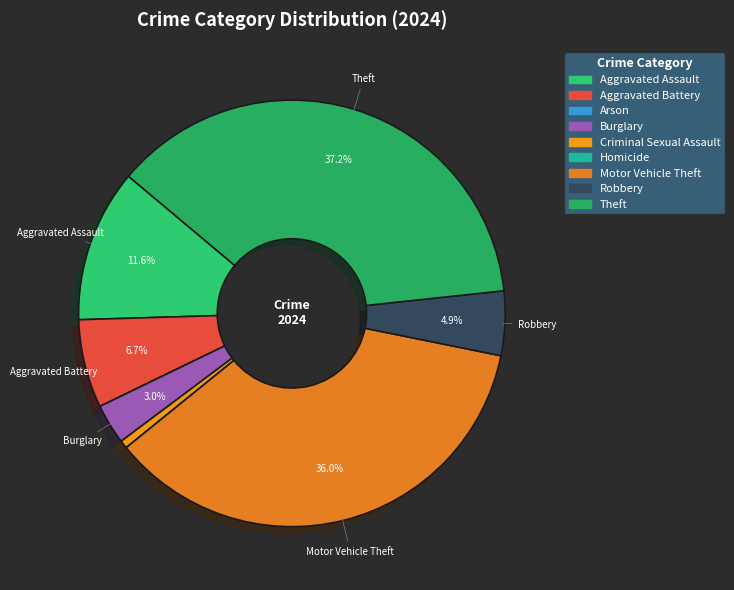

How many slices are in this pie chart?

9